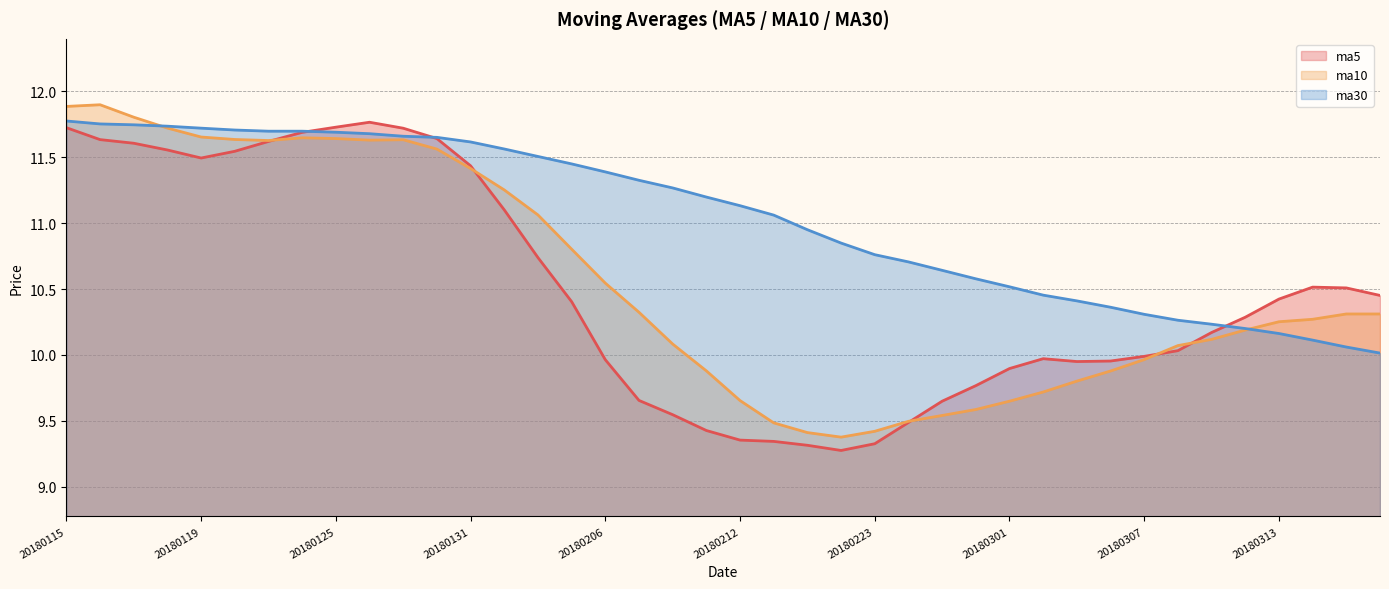

At how many categories does at least one series exceed 11?

22